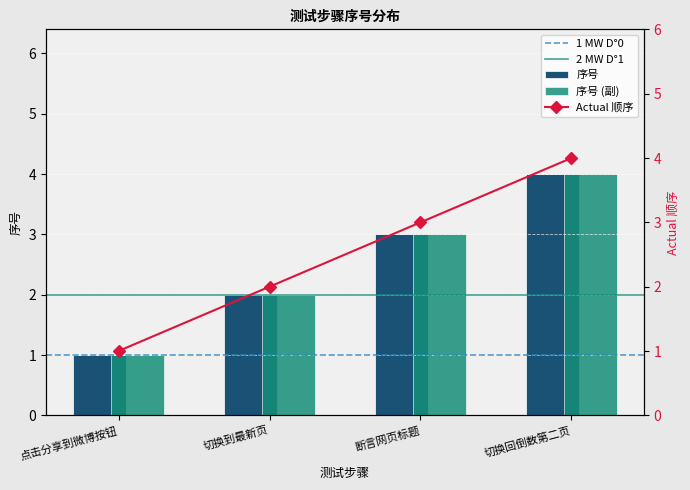

Is it true that the value at 切换回倒数第二页 is 1?

False